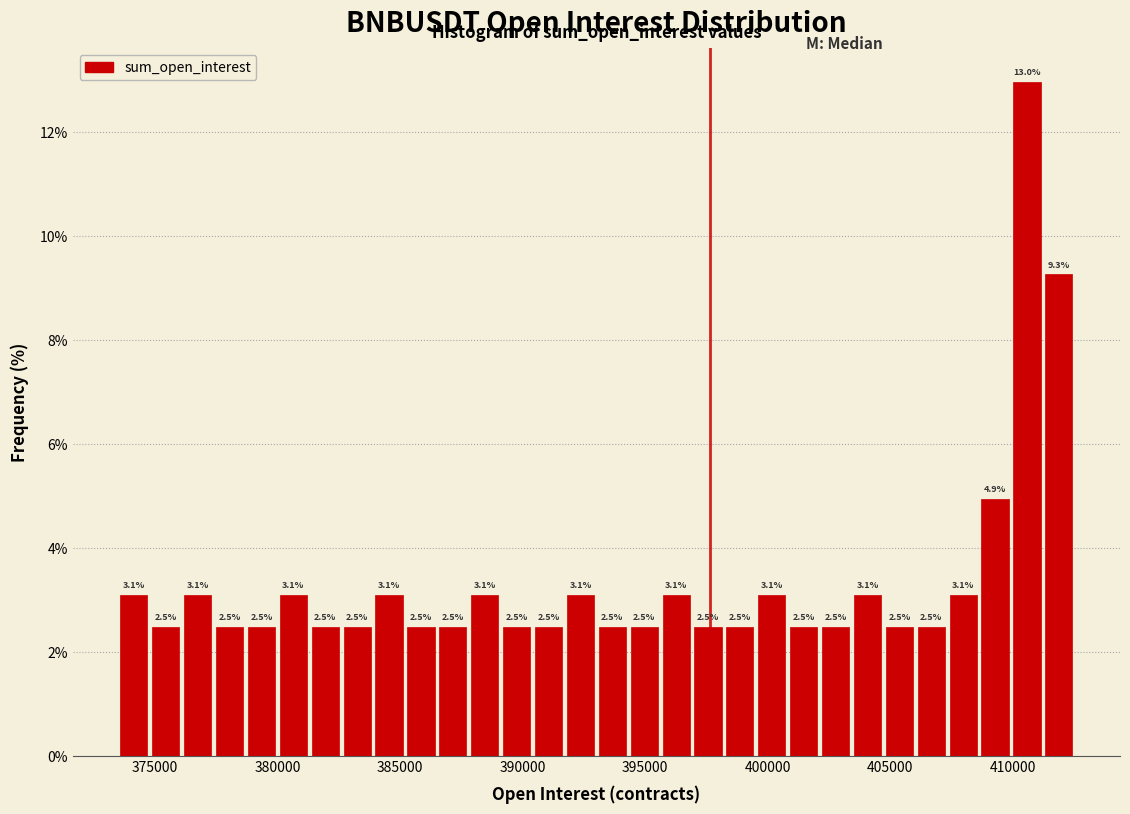

Read against the x-axis, roughly where is the centre of the tallest bar?

410500